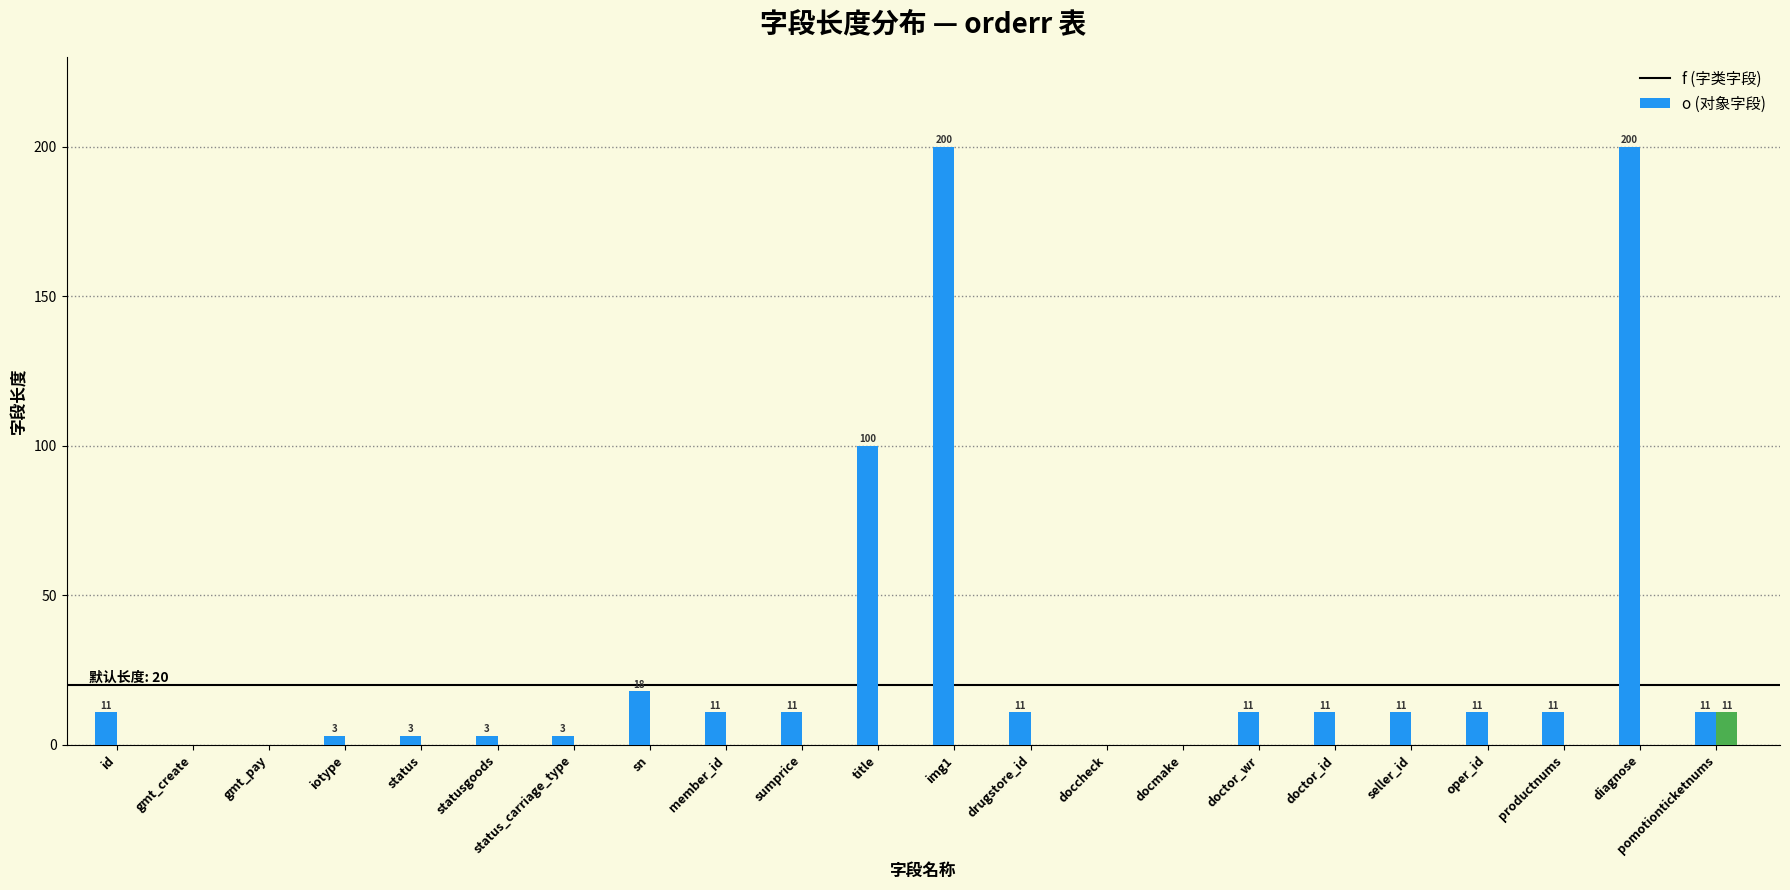

How many categories are shown in the chart?

22